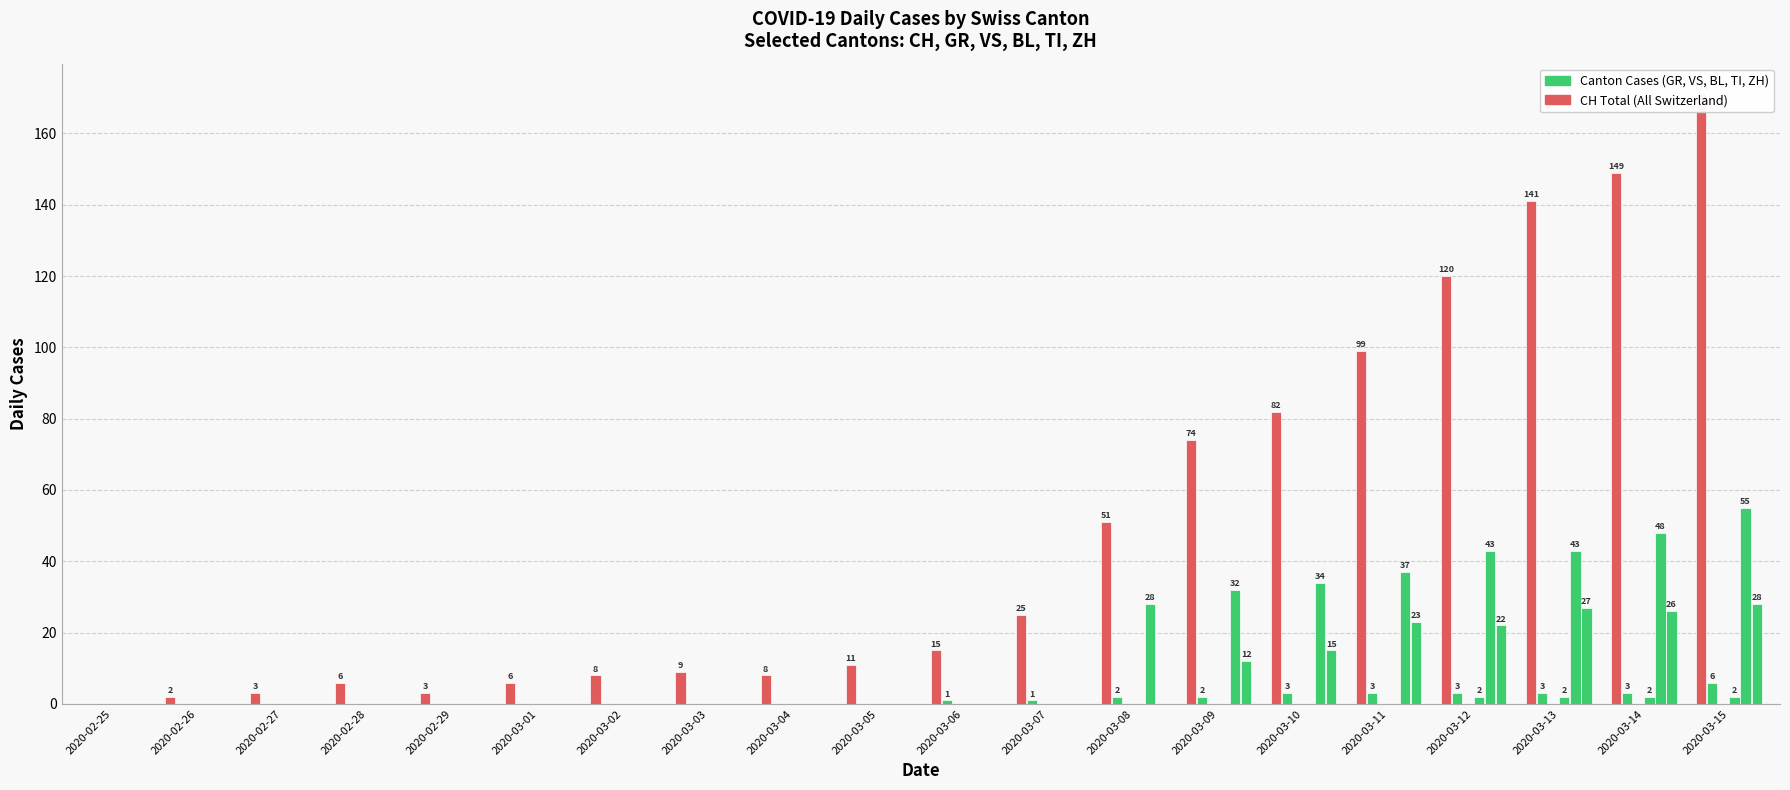

Which label corresponds to the smallest value in the chart?

2020-02-25